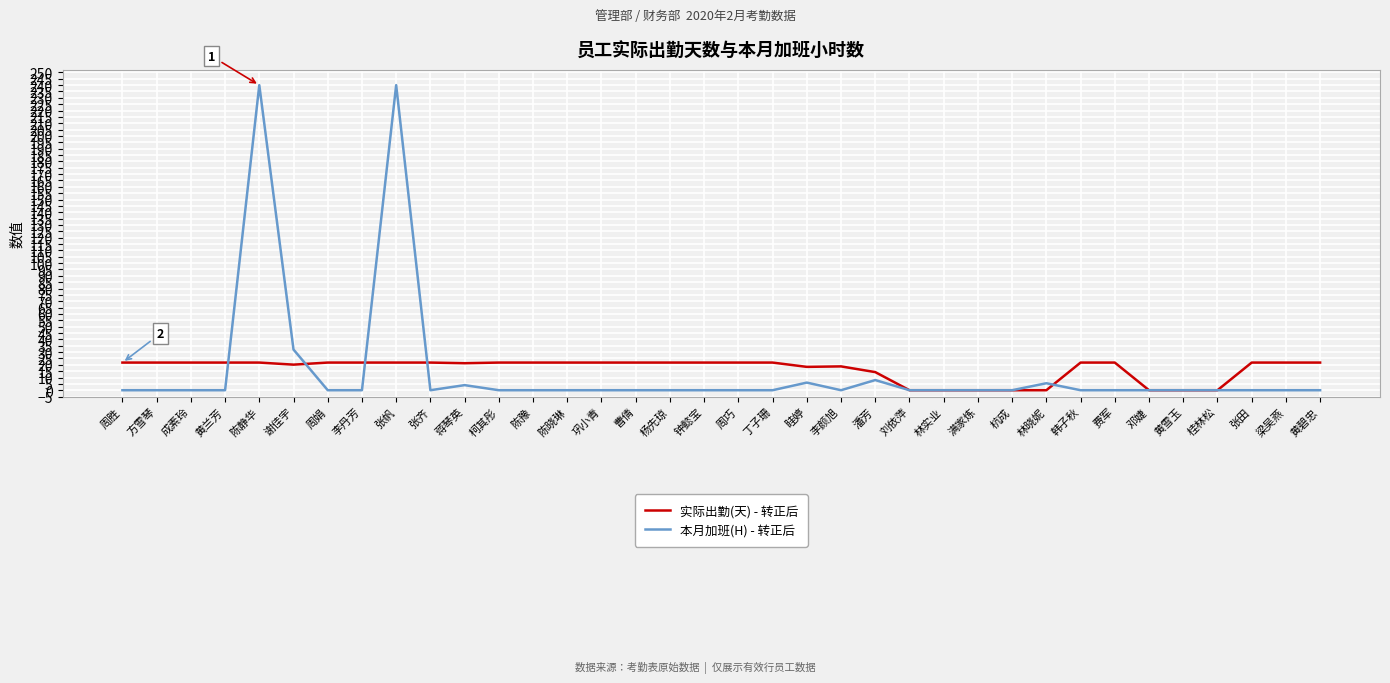

Between 杨先琼 and 邓婕, which series saw the biggest shift?

实际出勤(天) - 转正后